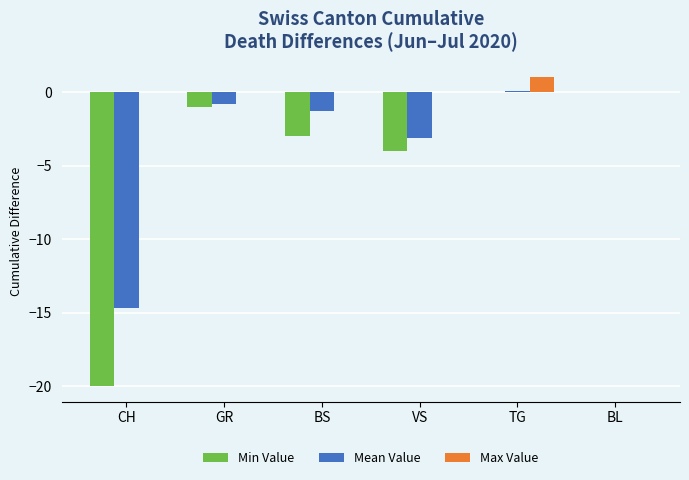

Does the chart contain stacked bars?

No